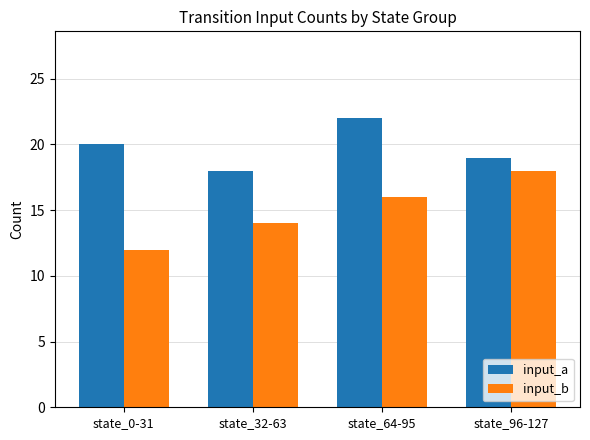

List the labels in order of input_a value, smallest first.

state_32-63, state_96-127, state_0-31, state_64-95